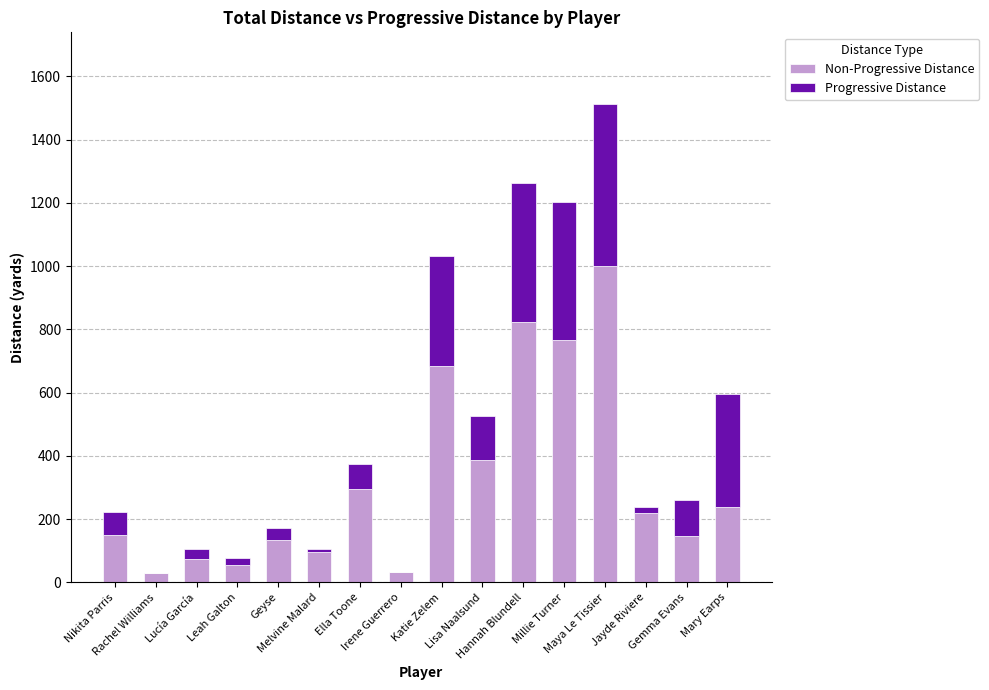

What is the lowest value of the Non-Progressive Distance series?

30